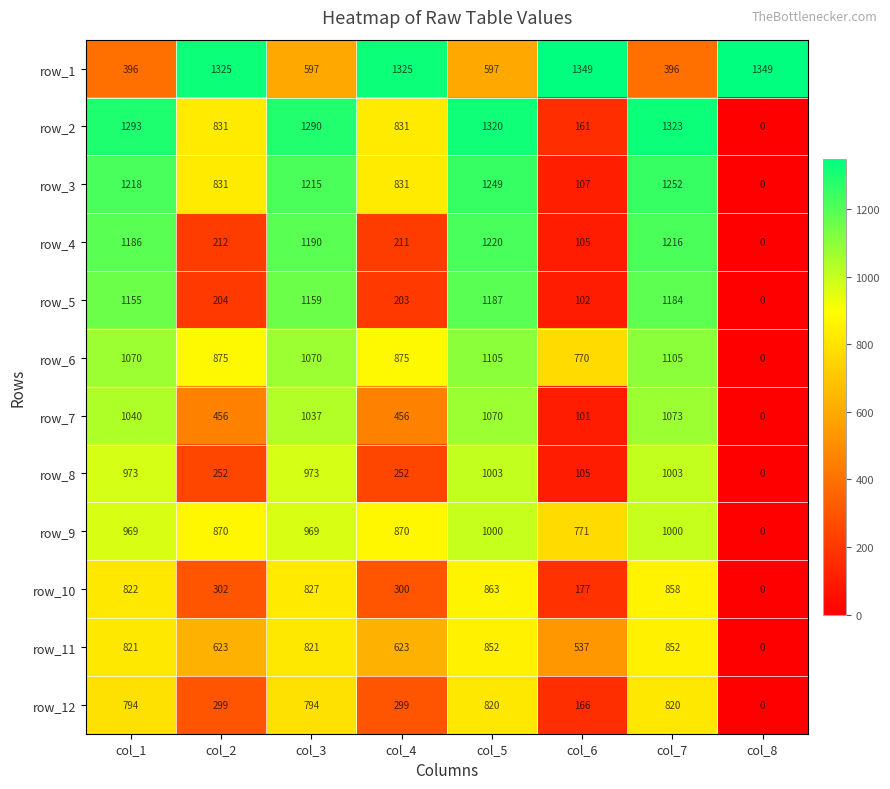

What is the spread (max minus min) of values at col_8?

1349